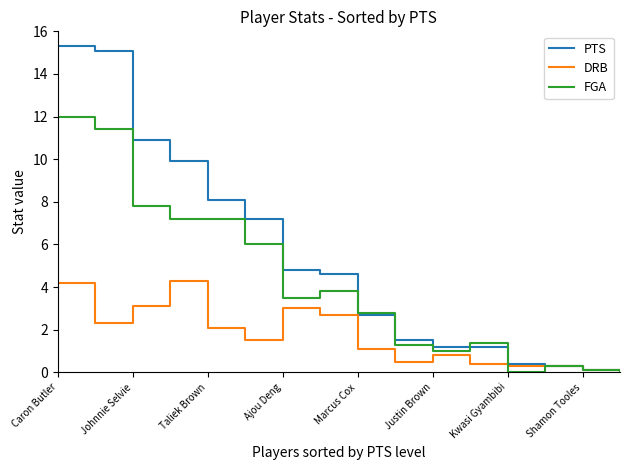

Which series has the widest spread of values?

PTS